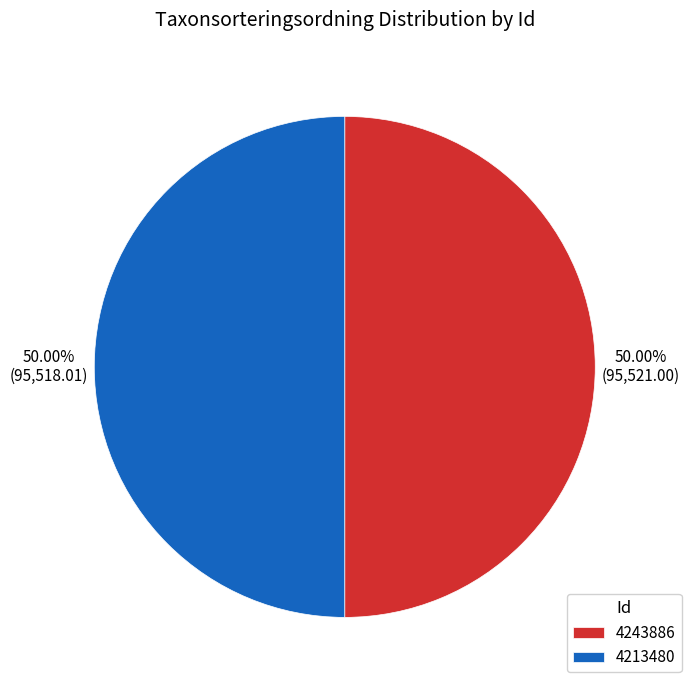

Combined, what portion of the pie is 4213480 and 4243886?

100.0%